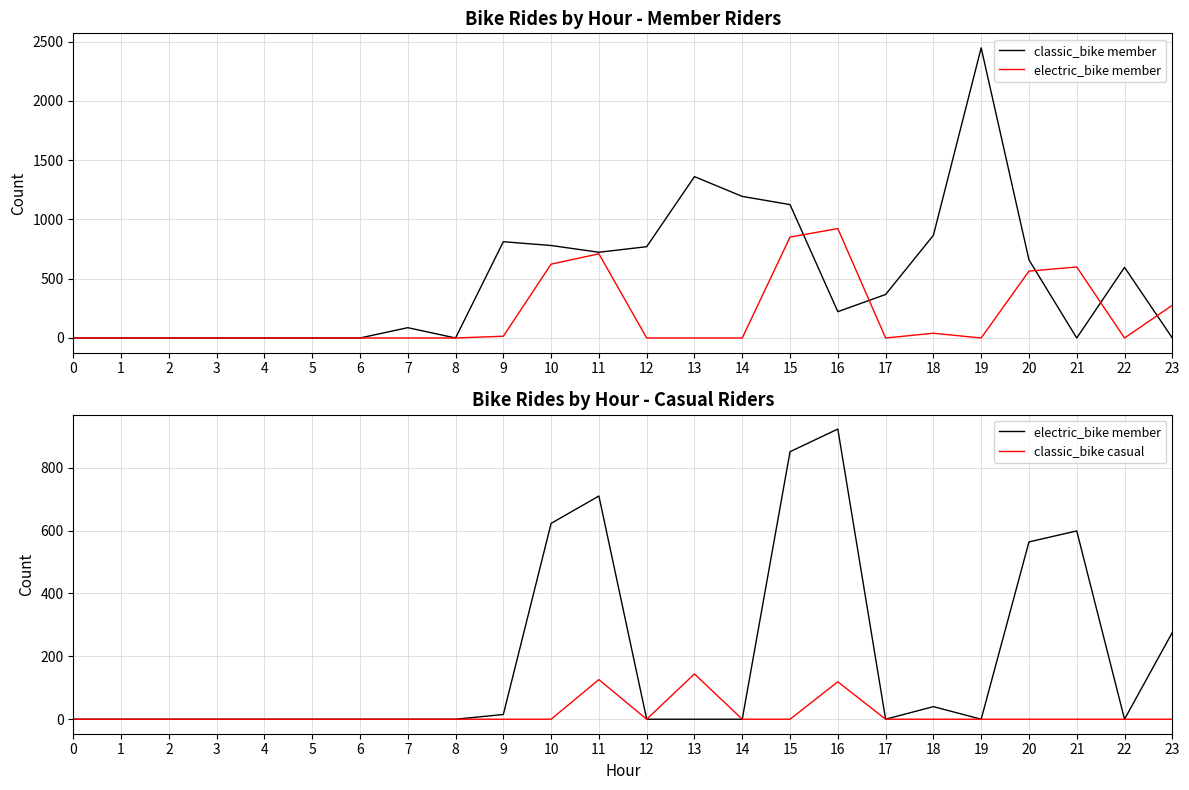

Count the number of categories in the chart.

24